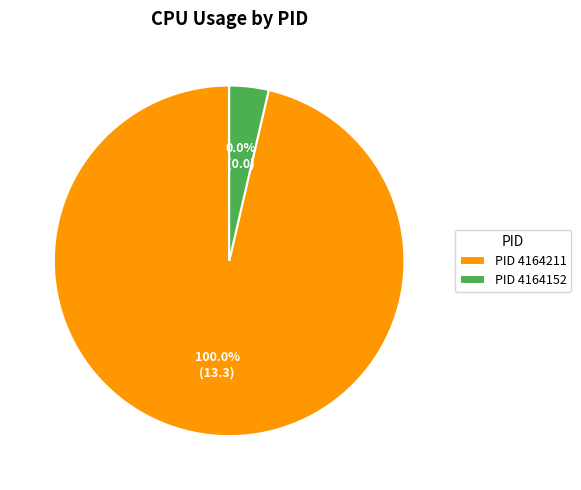

Count the number of slices in the pie.

2